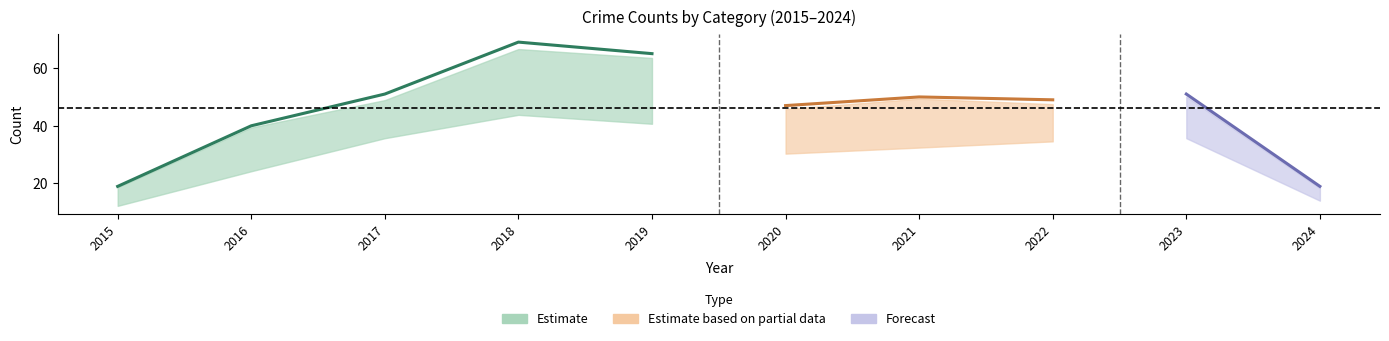

Reading left to right, what are all the values shown in this chart?

Aggravated Assault: 2015=1	2016=2	2017=7	2018=8	2019=5	2020=4	2021=2	2022=5	2023=3	2024=2
Aggravated Battery: 2015=1	2016=3	2017=9	2018=4	2019=5	2020=6	2021=8	2022=9	2023=14	2024=6
Robbery: 2015=15	2016=35	2017=34	2018=56	2019=54	2020=37	2021=39	2022=32	2023=34	2024=11
Total: 2015=19	2016=40	2017=51	2018=69	2019=65	2020=47	2021=50	2022=49	2023=51	2024=19